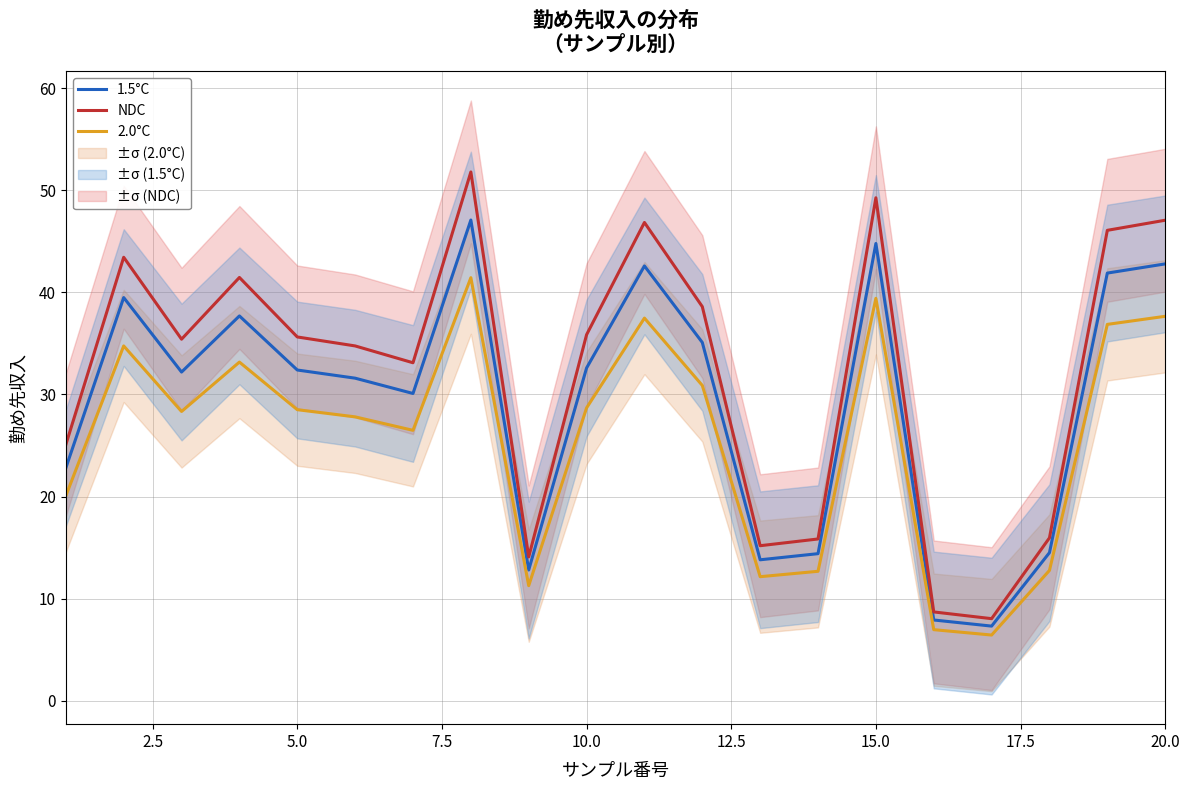

True or false: NDC and 2.0°C intersect in this chart.

False